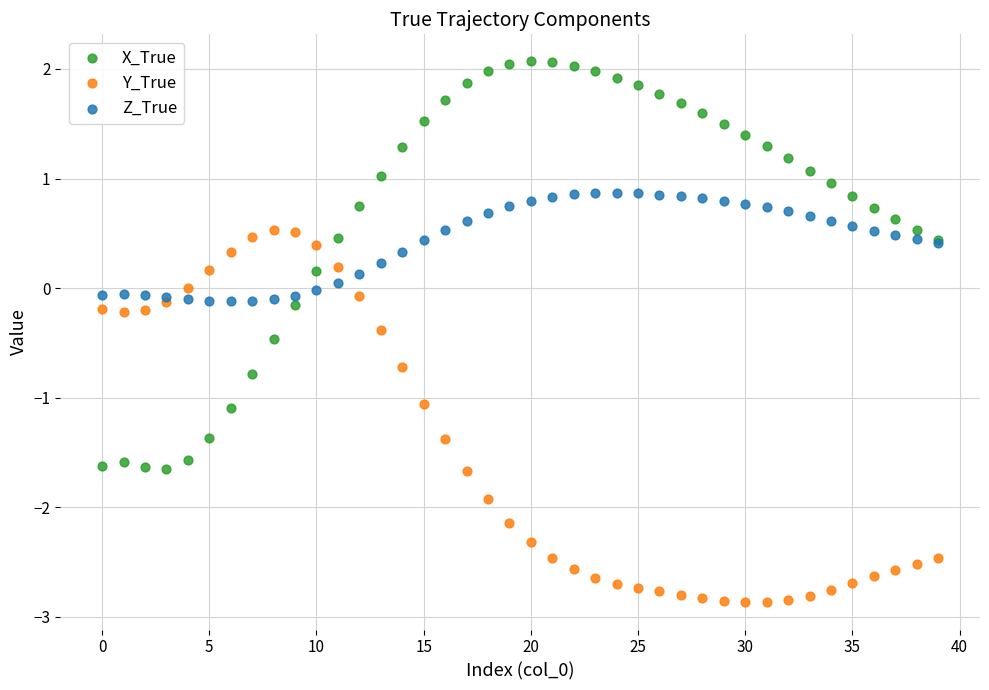

What are all the series names shown in the legend?

X_True, Y_True, Z_True